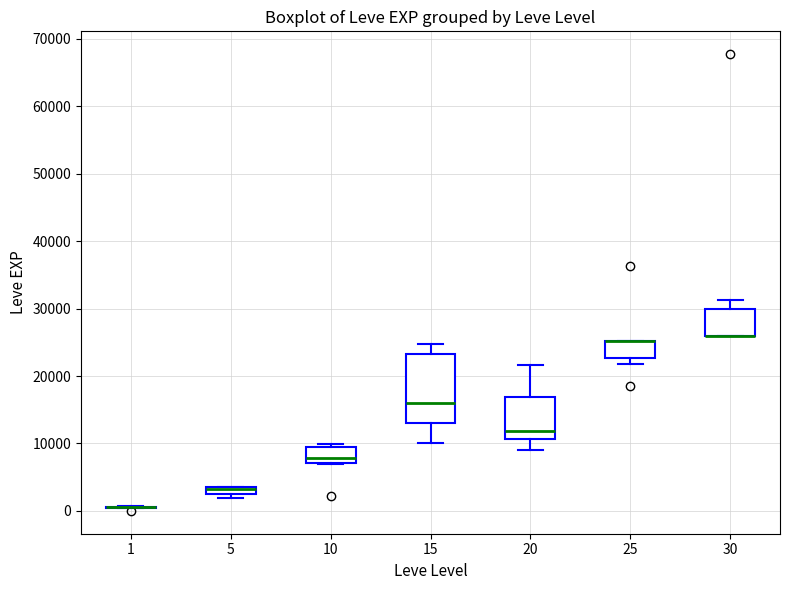

Where is the lower edge of the box at x = 25 on the y-axis? The values are not printed on the chart, so give them approximately, as read against the axis.

23000